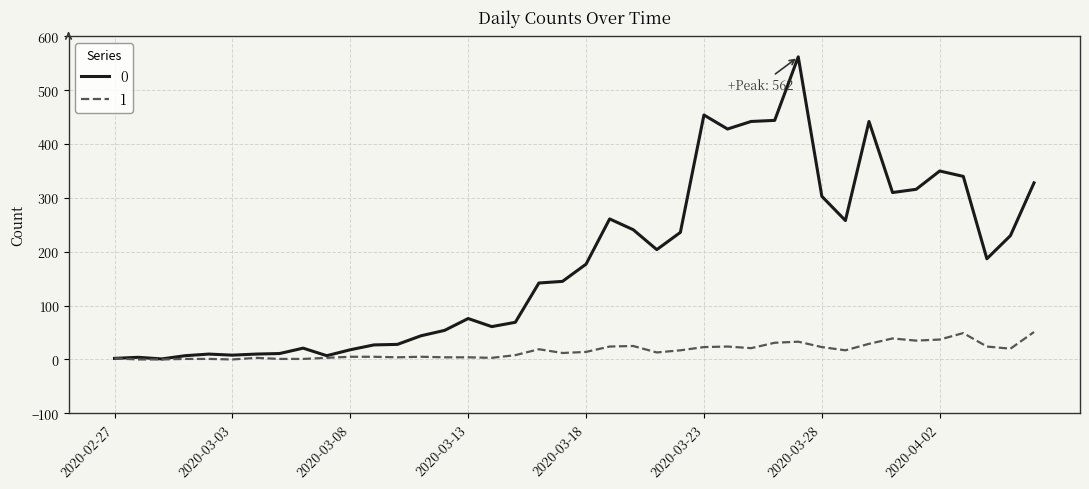

How many lines are shown in the chart?

2